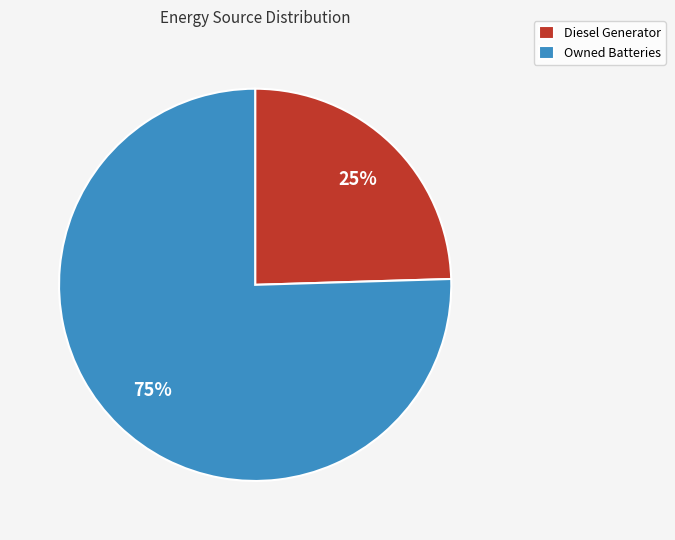

Which slice is the smallest?

Diesel Generator